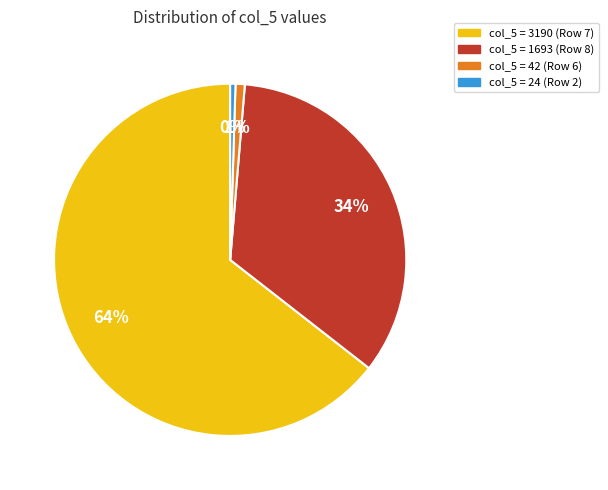

To the nearest percent, what is the average slice percentage?

25%